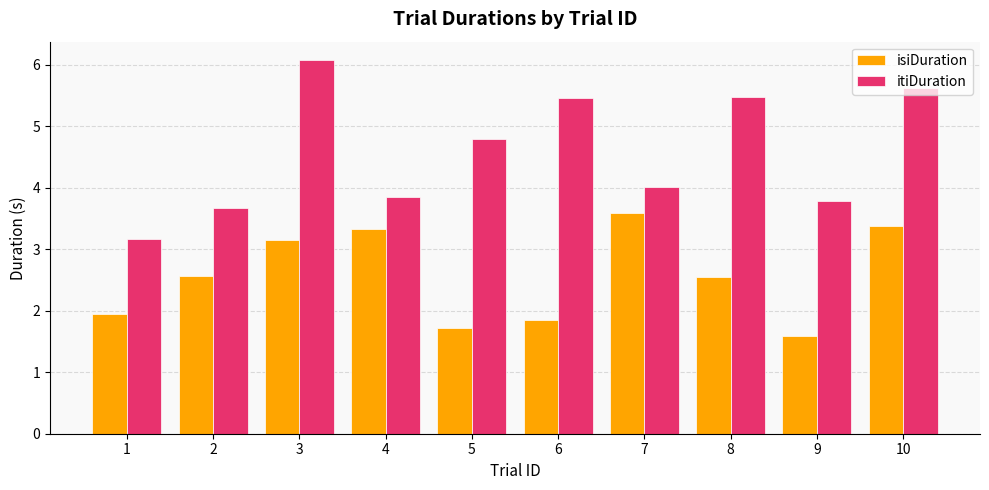

What is the lowest value of the isiDuration series?

1.6